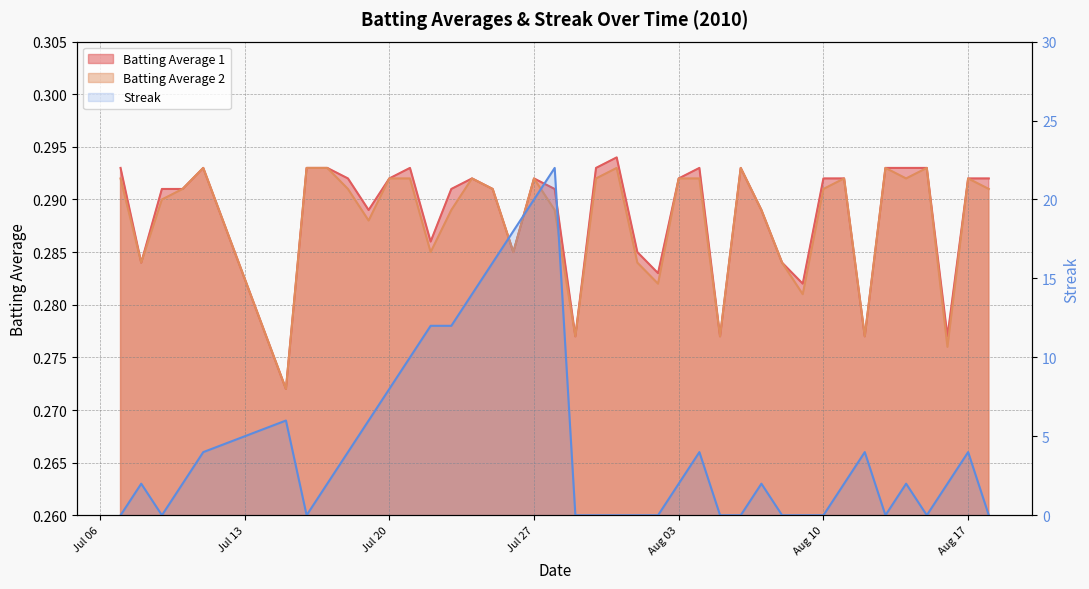

What is the label of the 11th point from the right?

2010-08-08